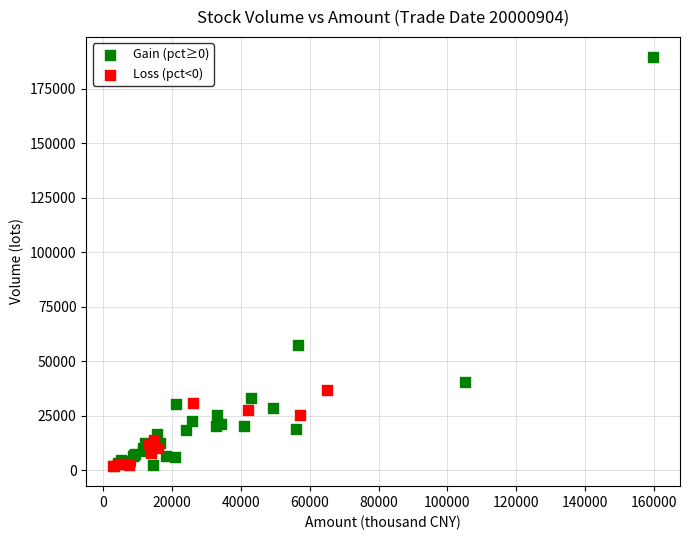

Which series has the largest Y range (max minus min)?

Gain (pct≥0)